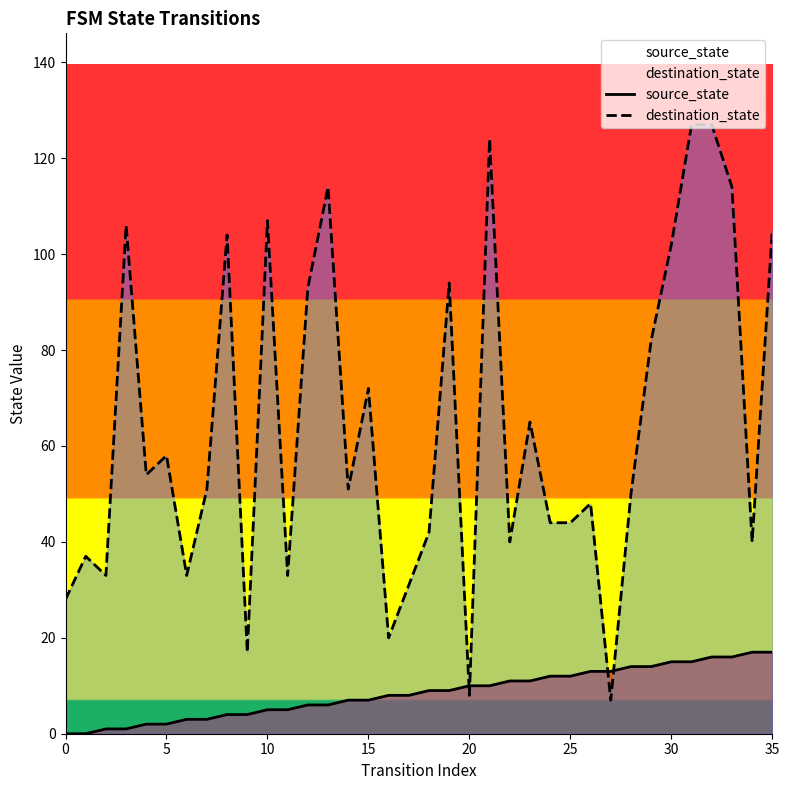

How many lines are shown in the chart?

2